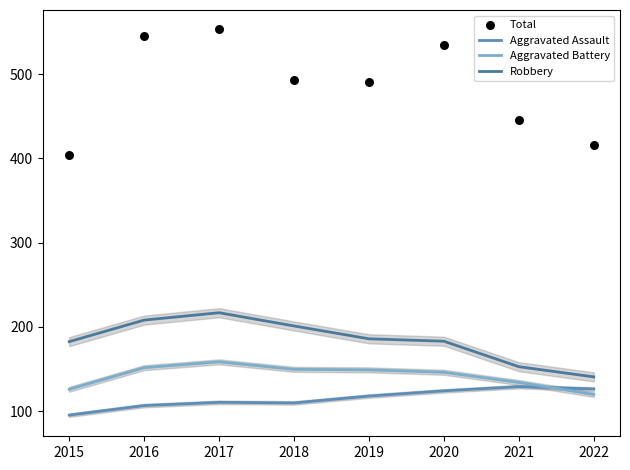

At how many categories does at least one series exceed 262?

8